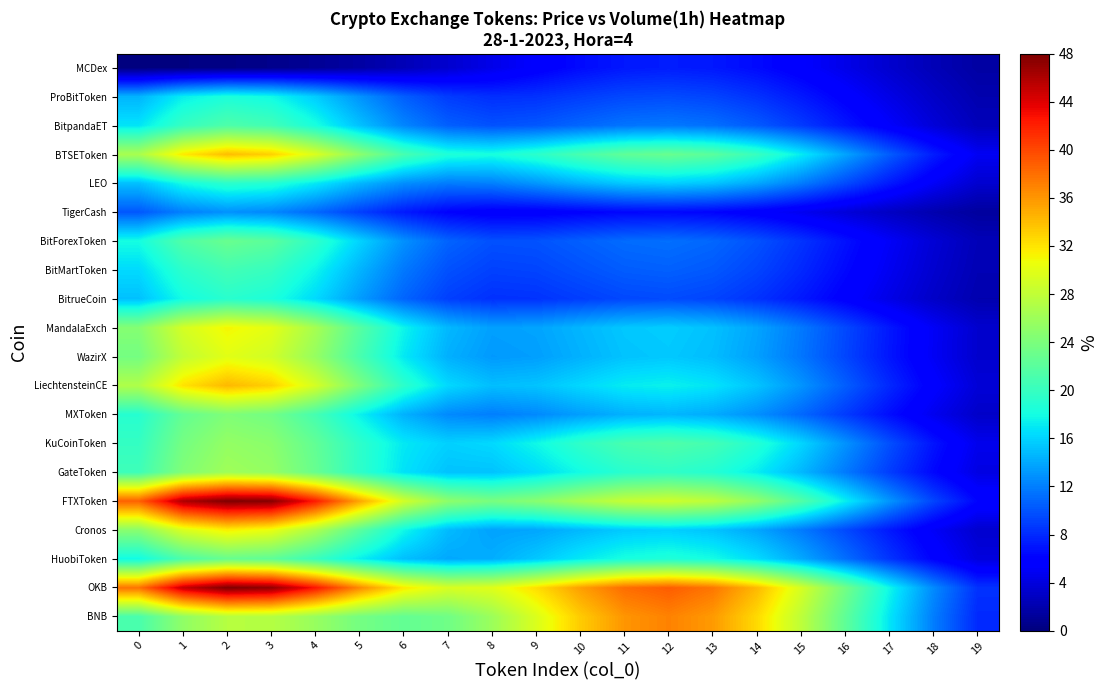

At how many categories does at least one series exceed 27?

16